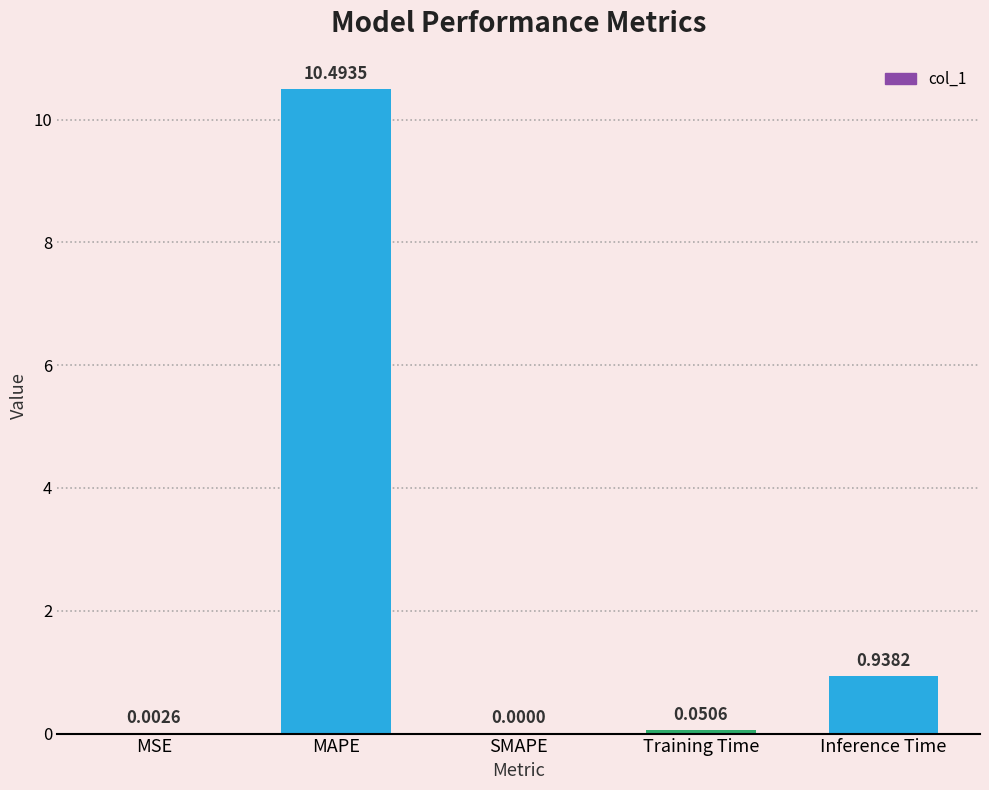

Are the bars horizontal?

No